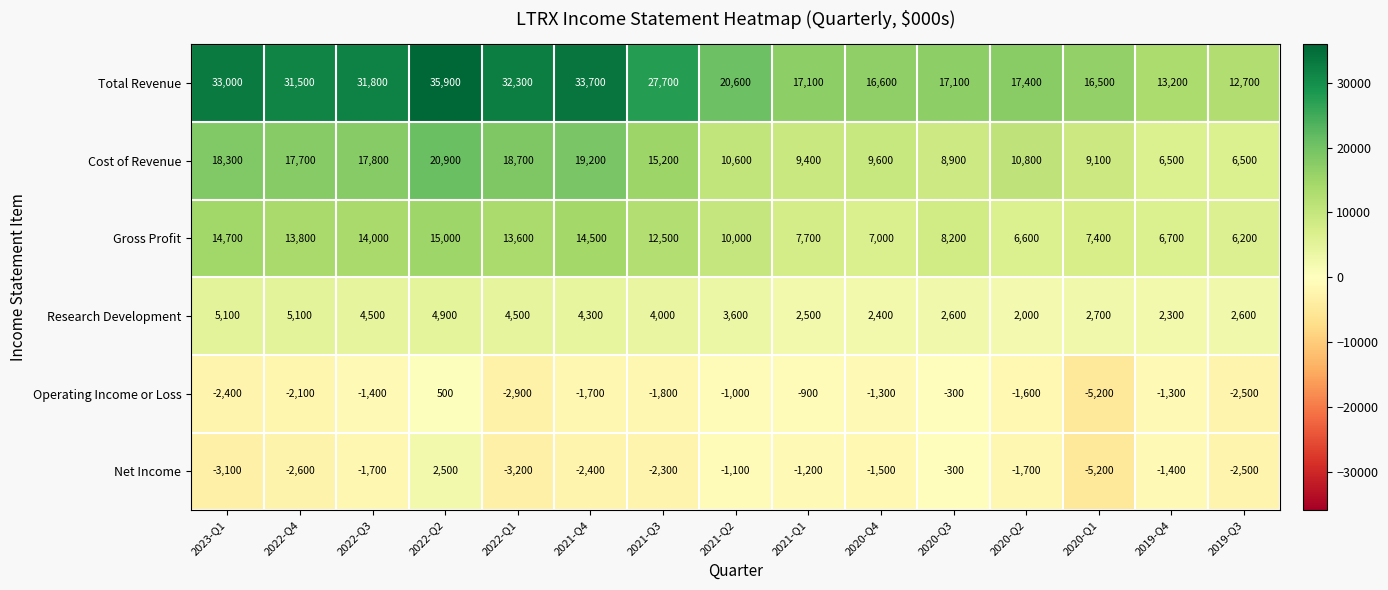

What is the difference between the Net Income values at 2022-Q3 and 2020-Q4?

200